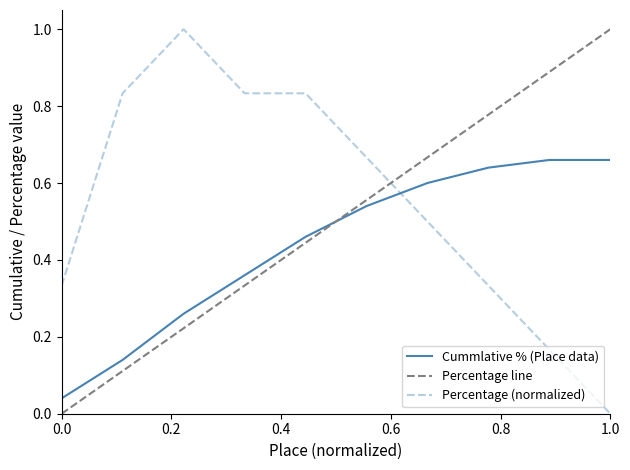

True or false: Percentage (normalized) and Cummlative % (Place data) cross at least once.

True